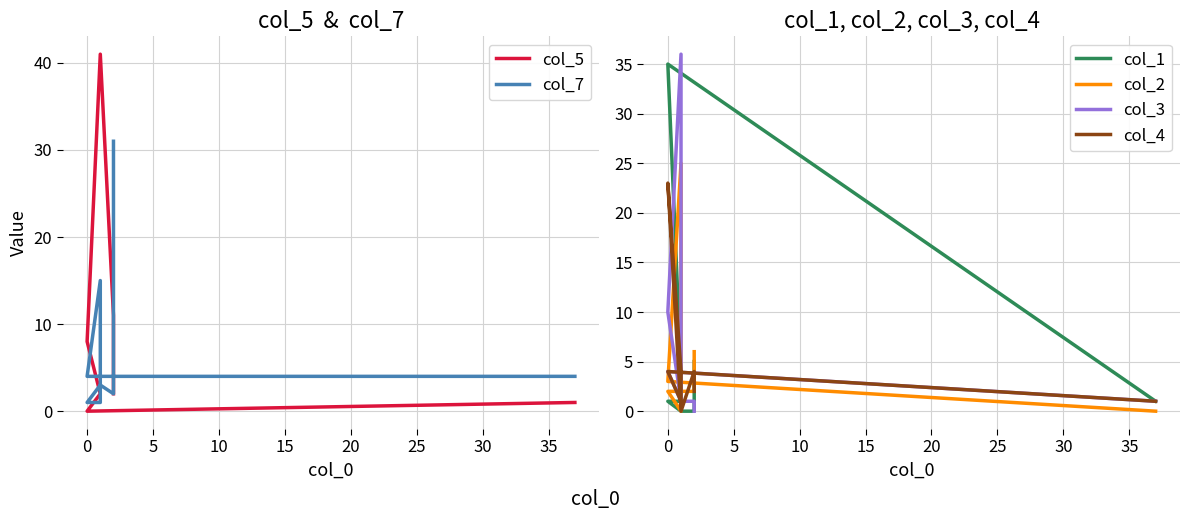

Is it true that col_5 equals 3 at 30?

False